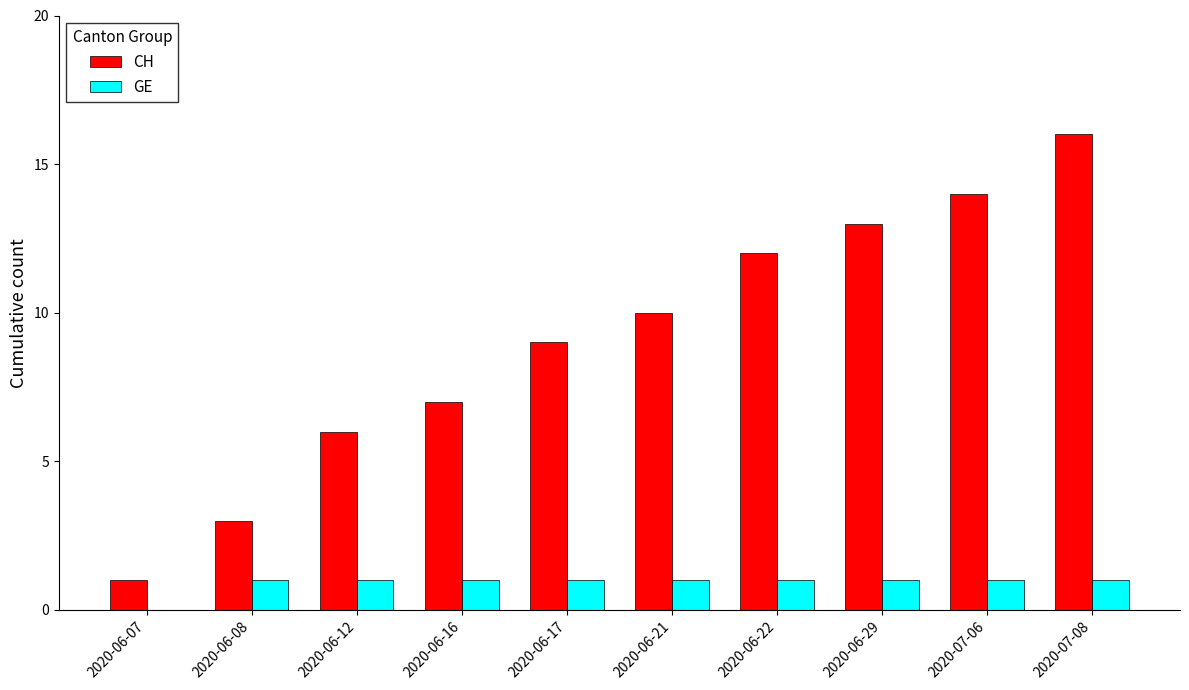

What is the spread (max minus min) of values at 2020-06-17?

8